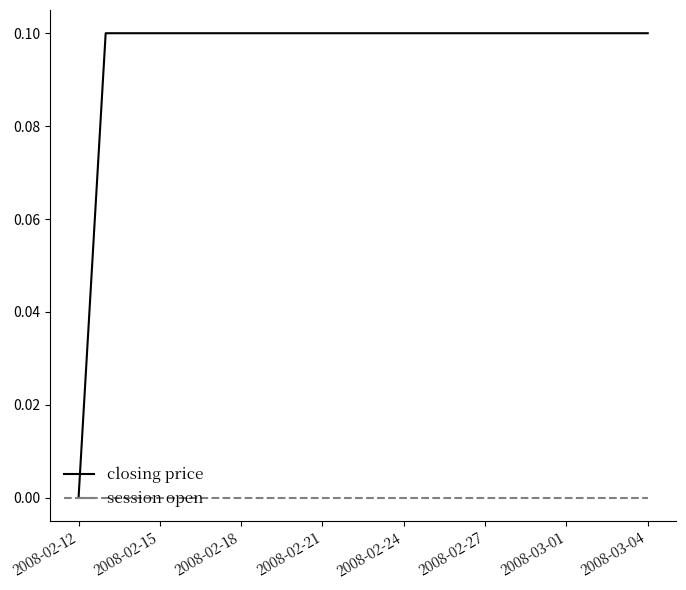

Which series has the widest spread of values?

closing price